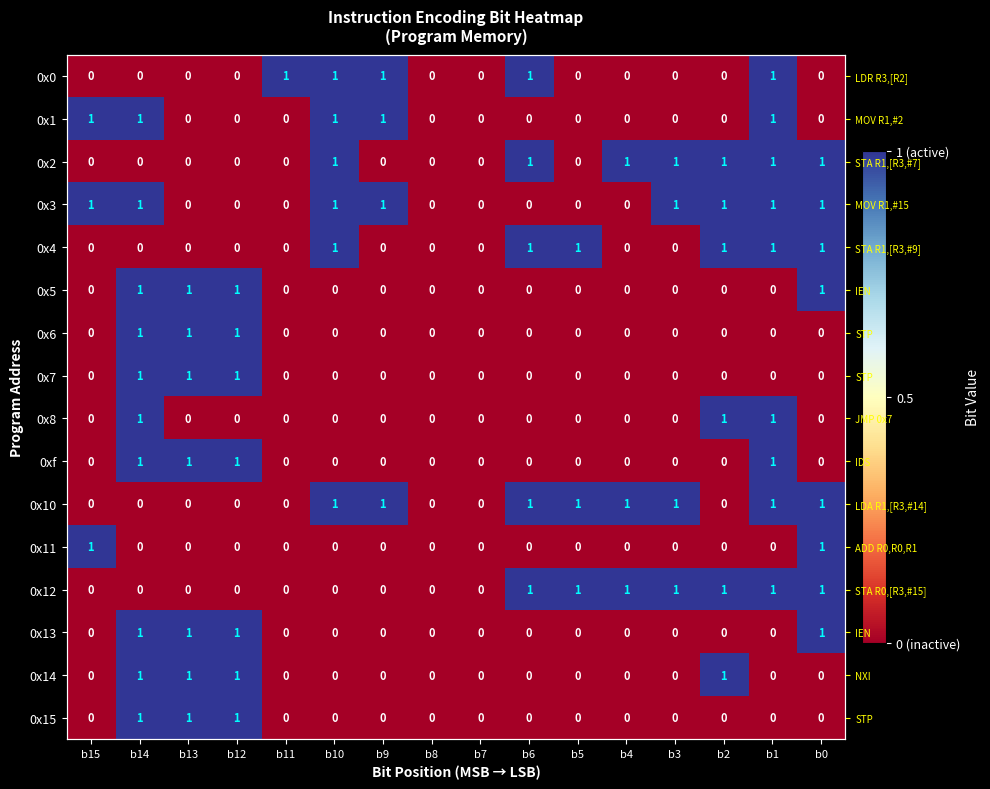

Where is 0x3 nearest to the value 0?

b13